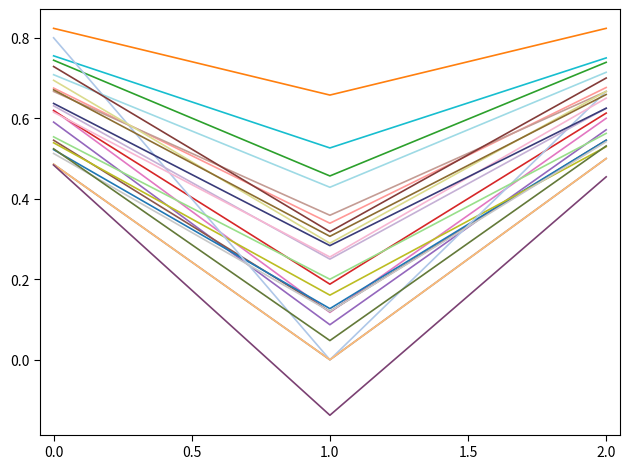

What is the smallest value displayed?

-0.1